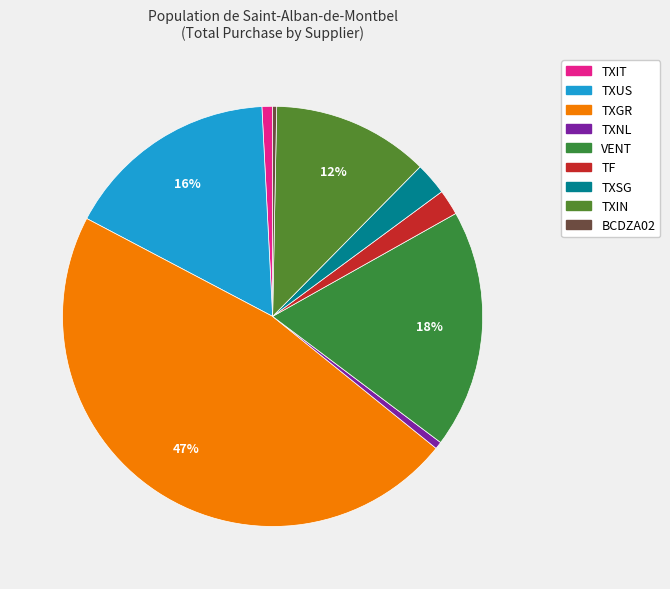

How many segments does this pie chart have?

9